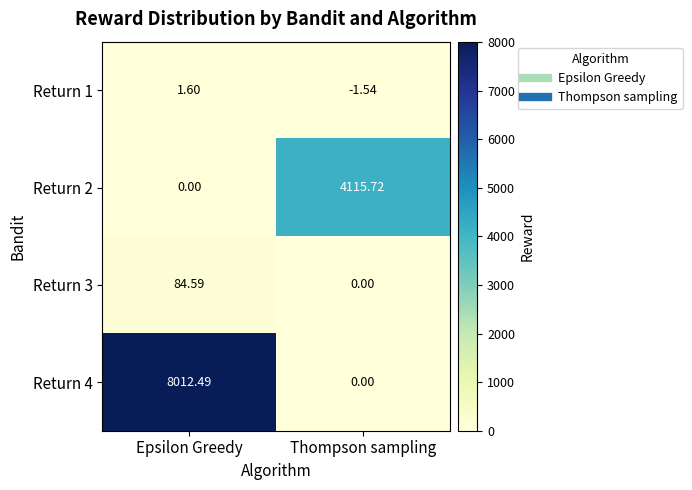

Where is Return 2 nearest to the value 2057?

Epsilon Greedy